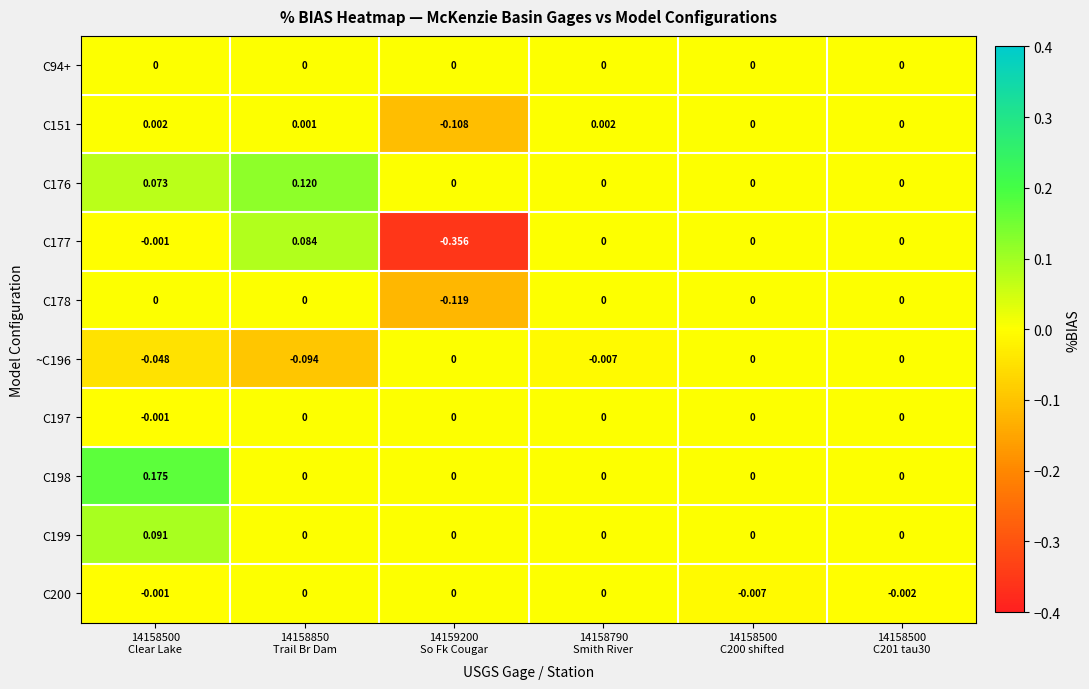

How many values in the C178 series are below 0?

1